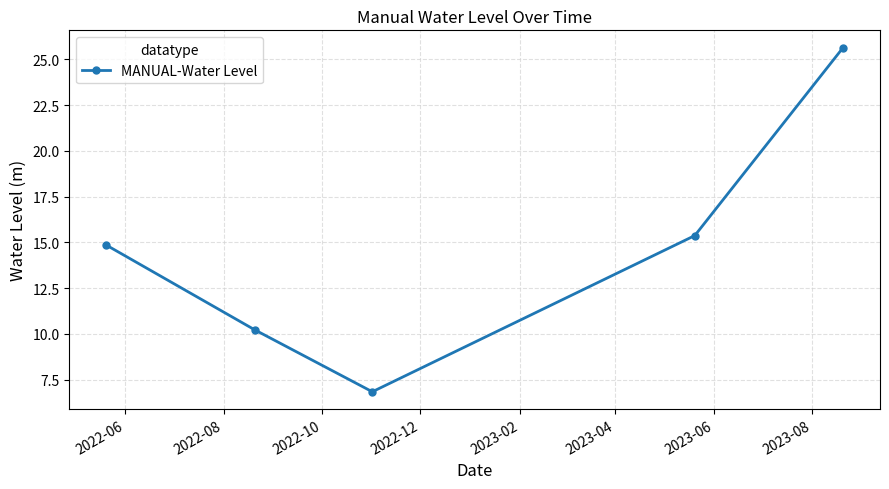

How many data points does each series have?

5